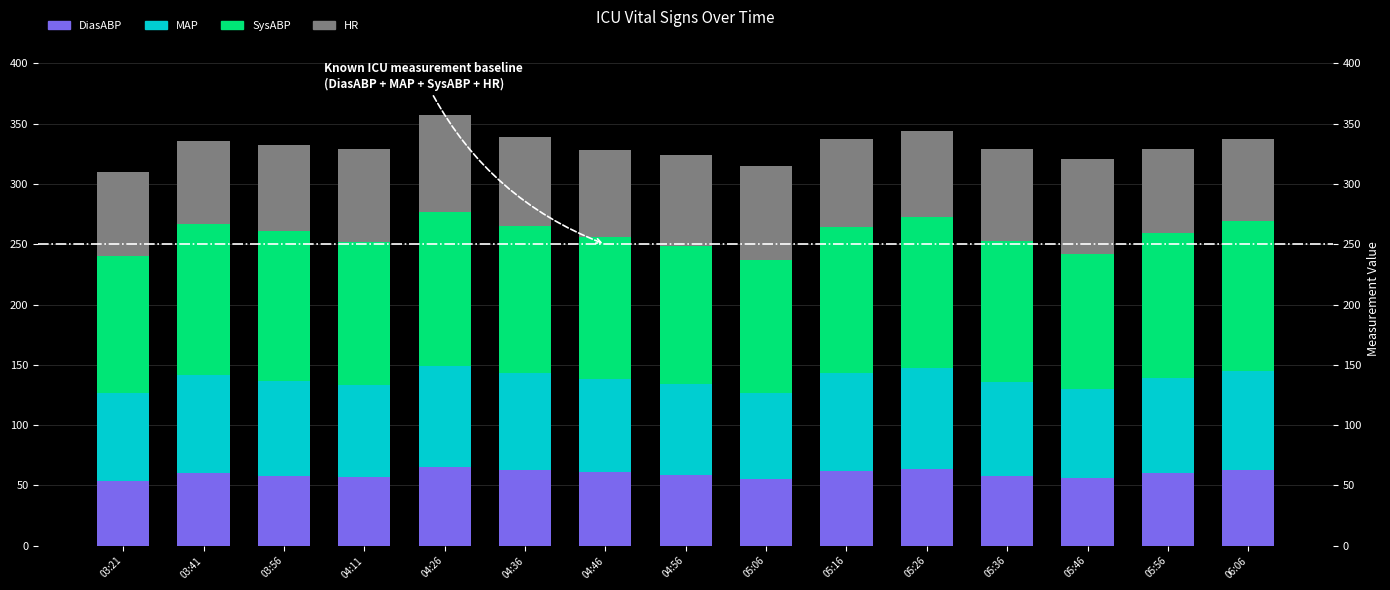

True or false: MAP has a value of 132 at 05:46.

False